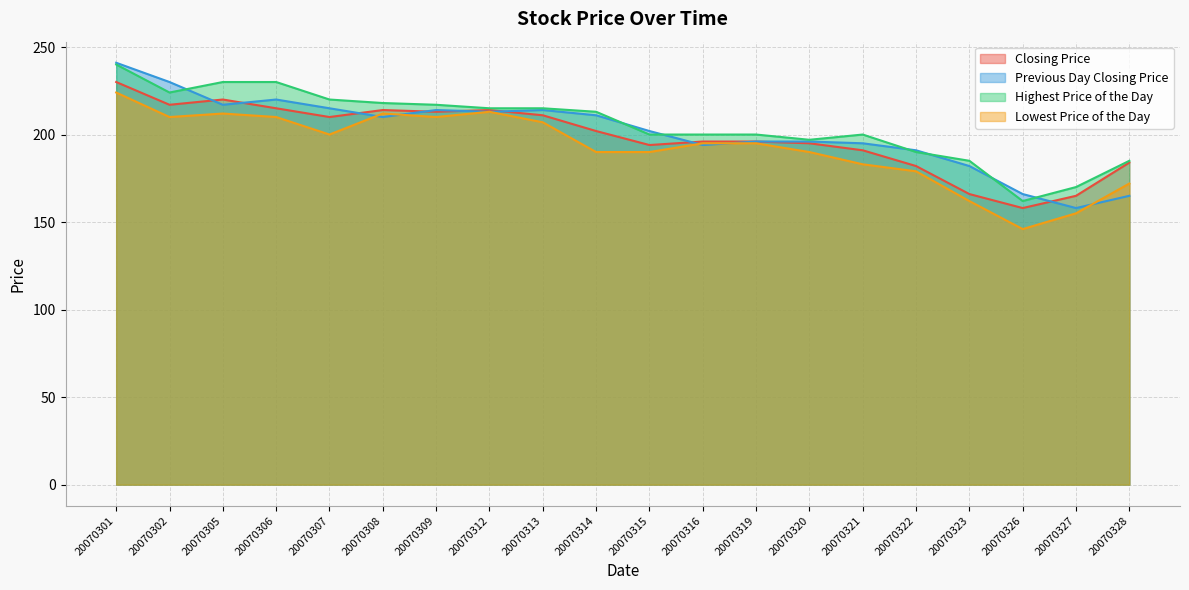

The Highest Price of the Day series shows 330 at 20070305. True or false?

False